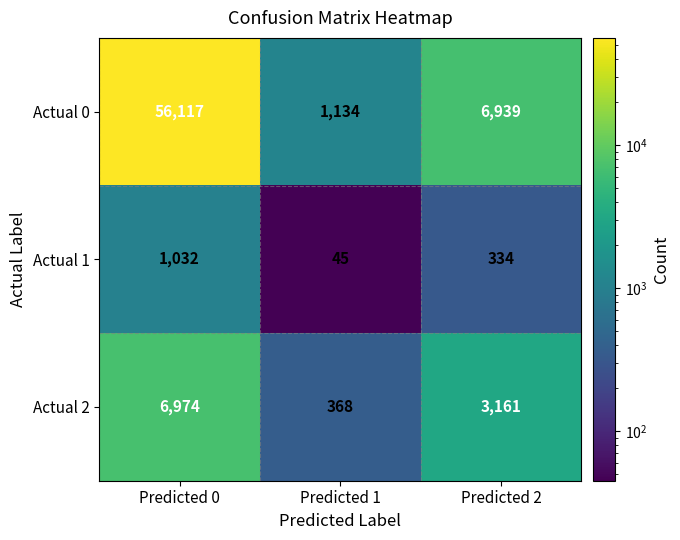

What is the smallest value displayed?

45